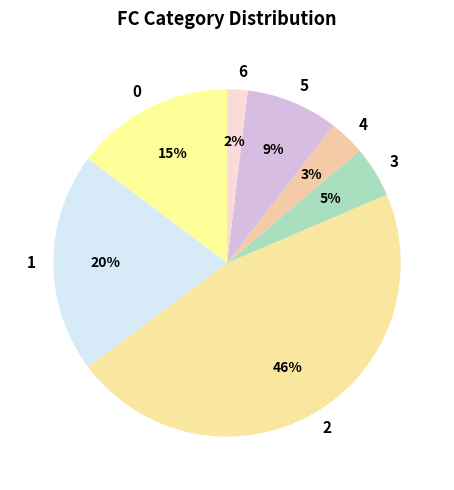

Does any single category account for the majority?

No